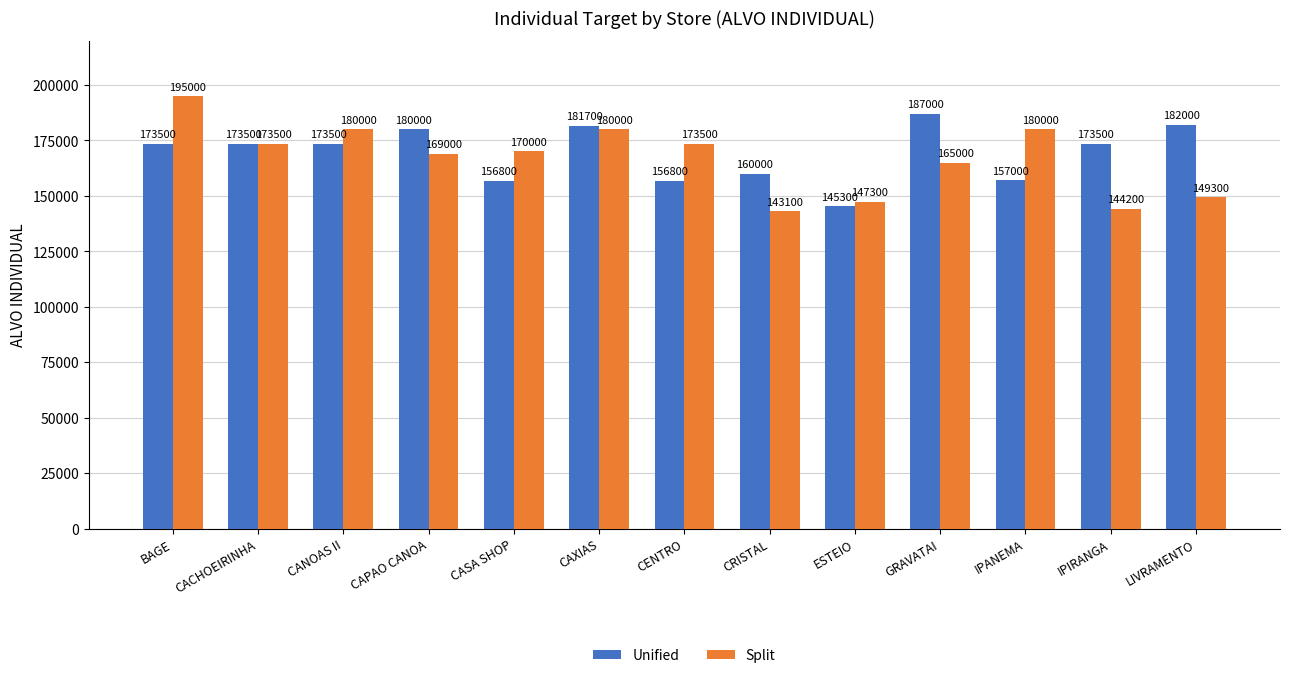

How many values in the Unified series are below 173500?

5